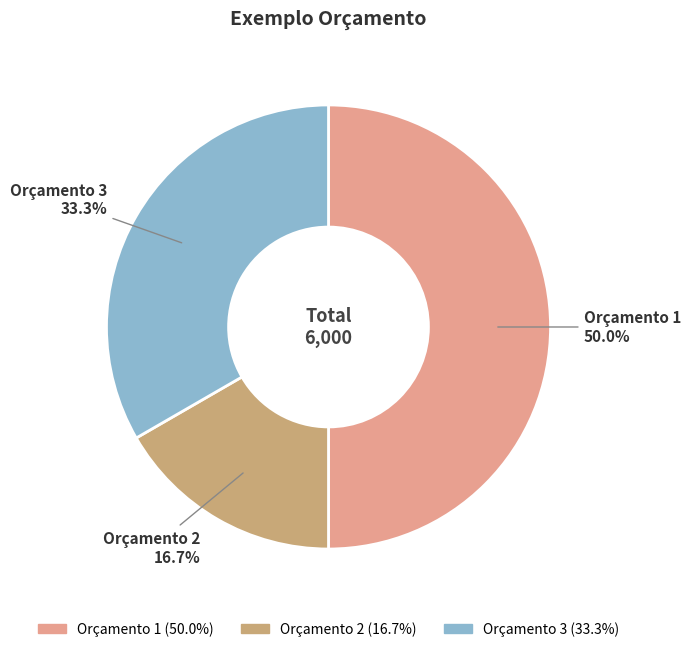

Is Orçamento 2 the majority of the pie?

No